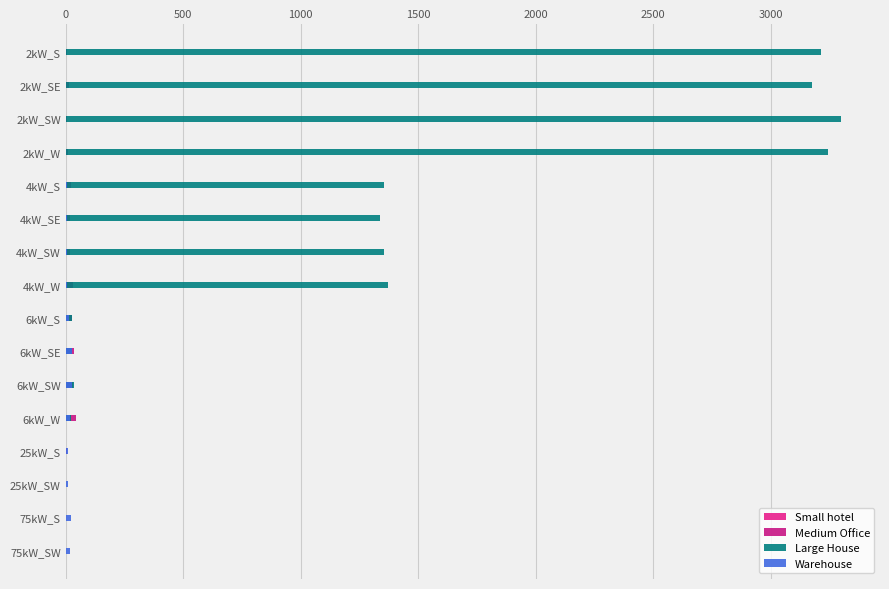

What is the difference between the highest and lowest values at 25kW_SW?

8